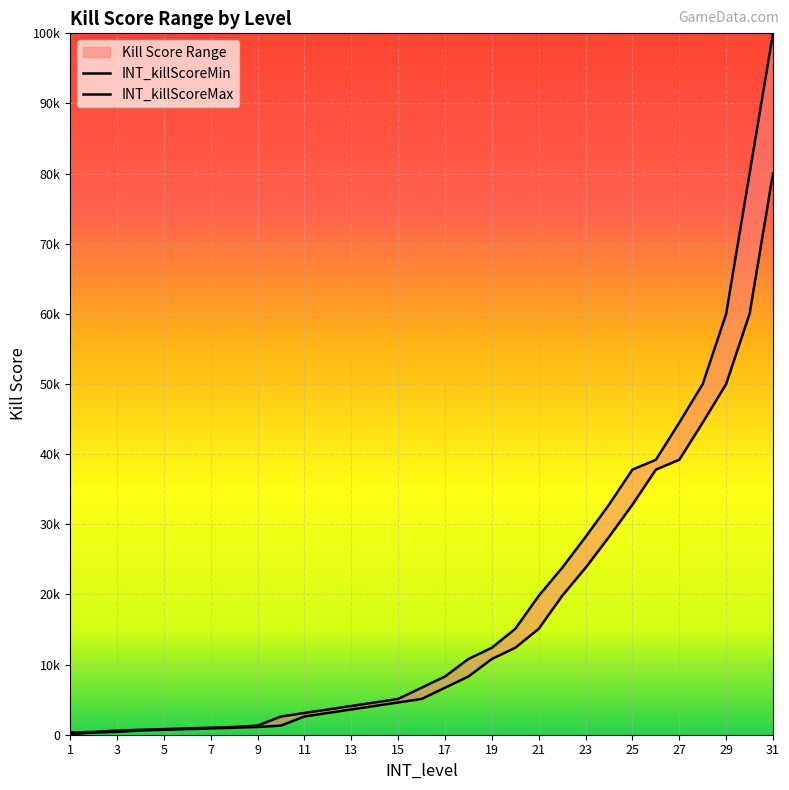

The INT_killScoreMin series shows 244 at 3. True or false?

False